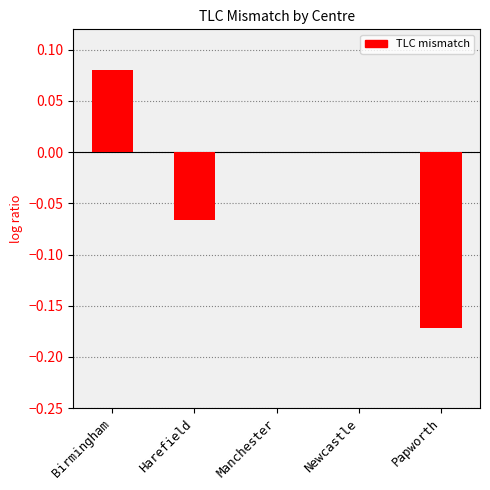

True or false: the data shows -0.1 at Manchester.

False